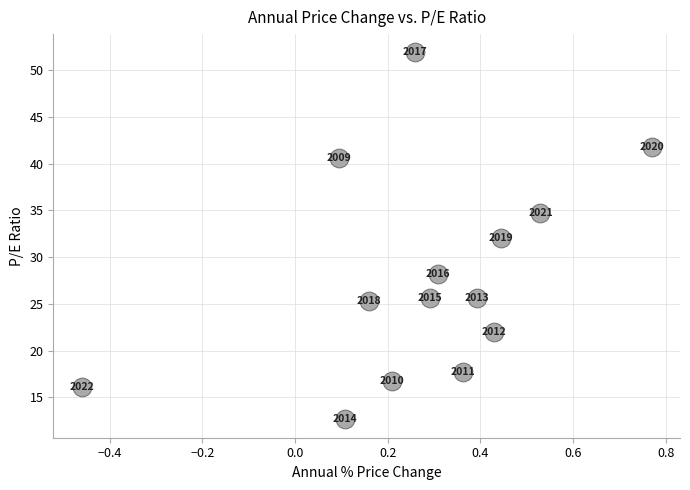

What Y value in the scatter plot is closest to 32?

32.0